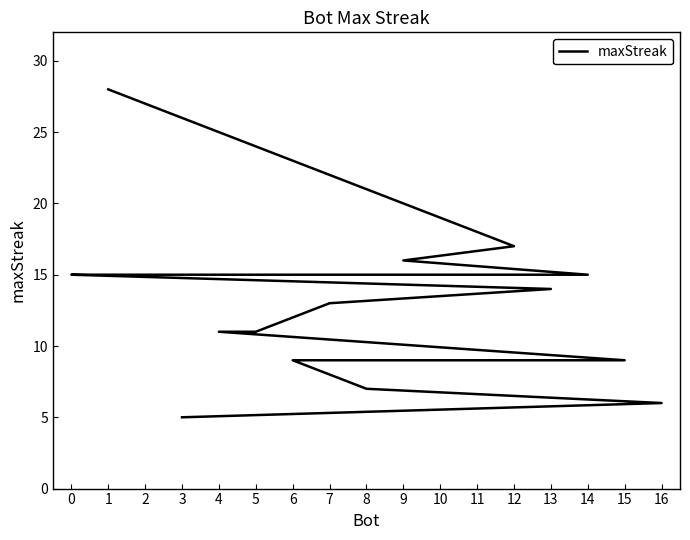

True or false: the data has more than 1 interior local peaks.

False